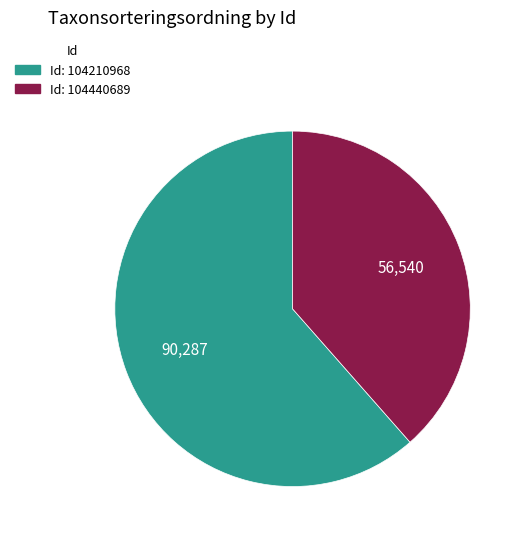

Is there any slice that represents more than half of the pie?

Yes